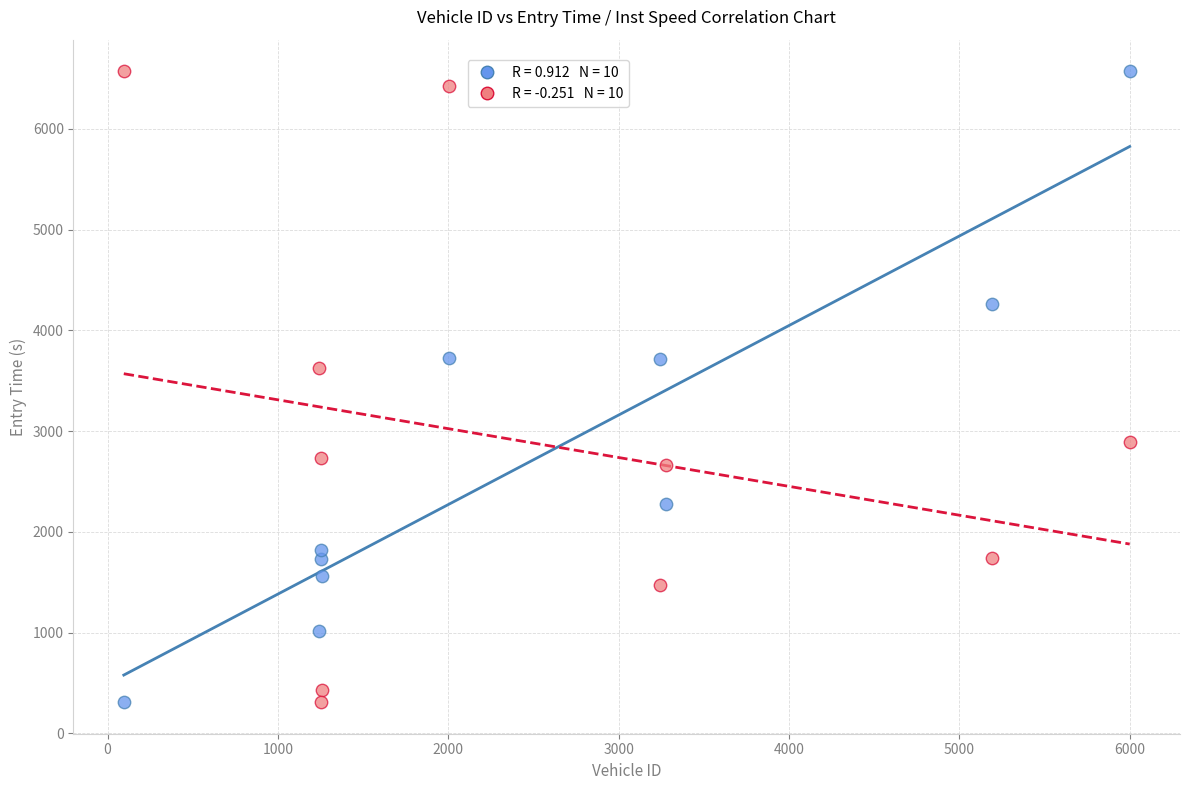

Across all data points, what is the range of X values (max minus min)?

5905.0